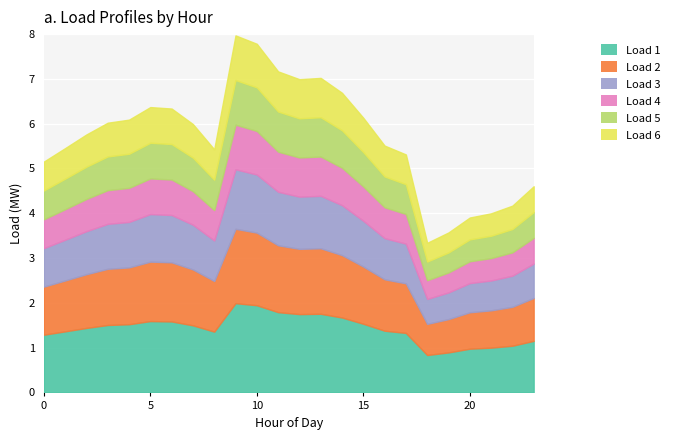

Which category has the highest value in the Load 2 series?

9